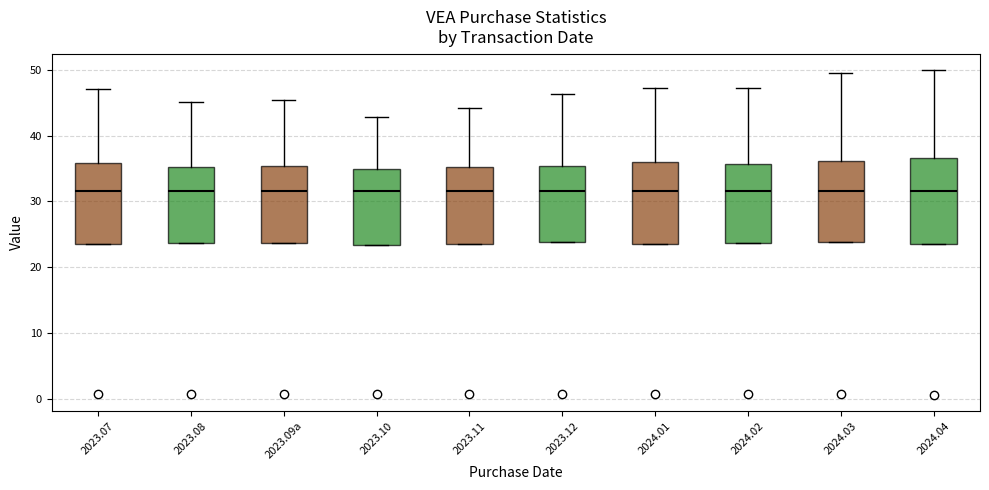

Where is the upper edge of the box for 2023.09a on the y-axis? The values are not printed on the chart, so give them approximately, as read against the axis.

35